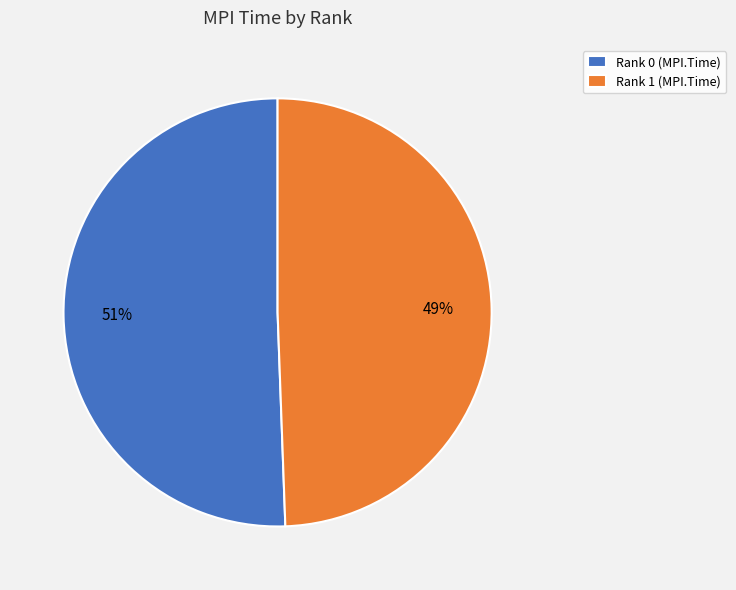

Is the sum of Rank 1 (MPI.Time) and Rank 0 (MPI.Time) greater than half?

Yes